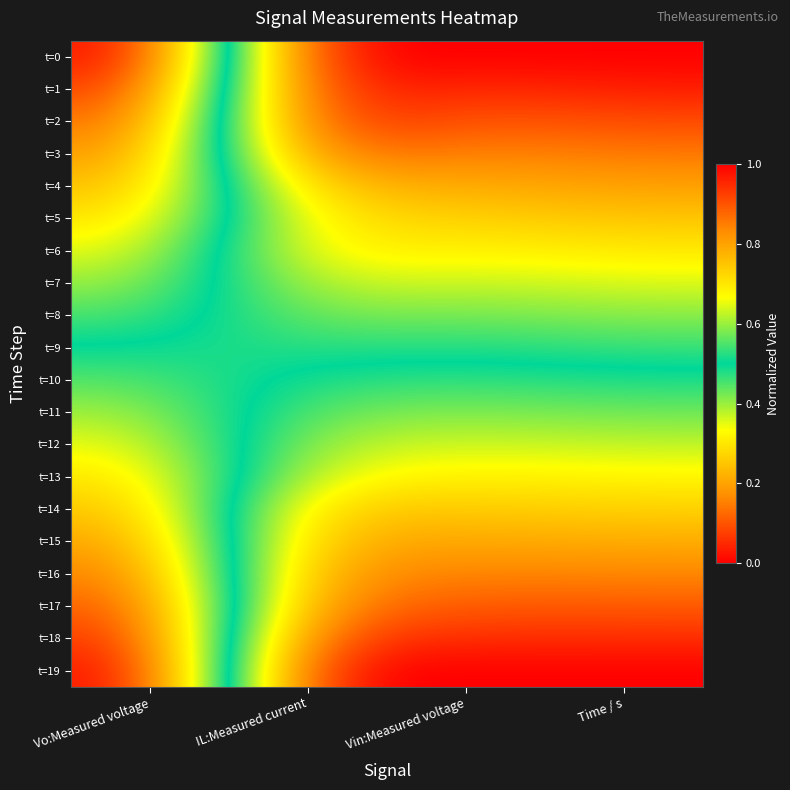

Which label corresponds to the smallest value in the chart?

IL:Measured current